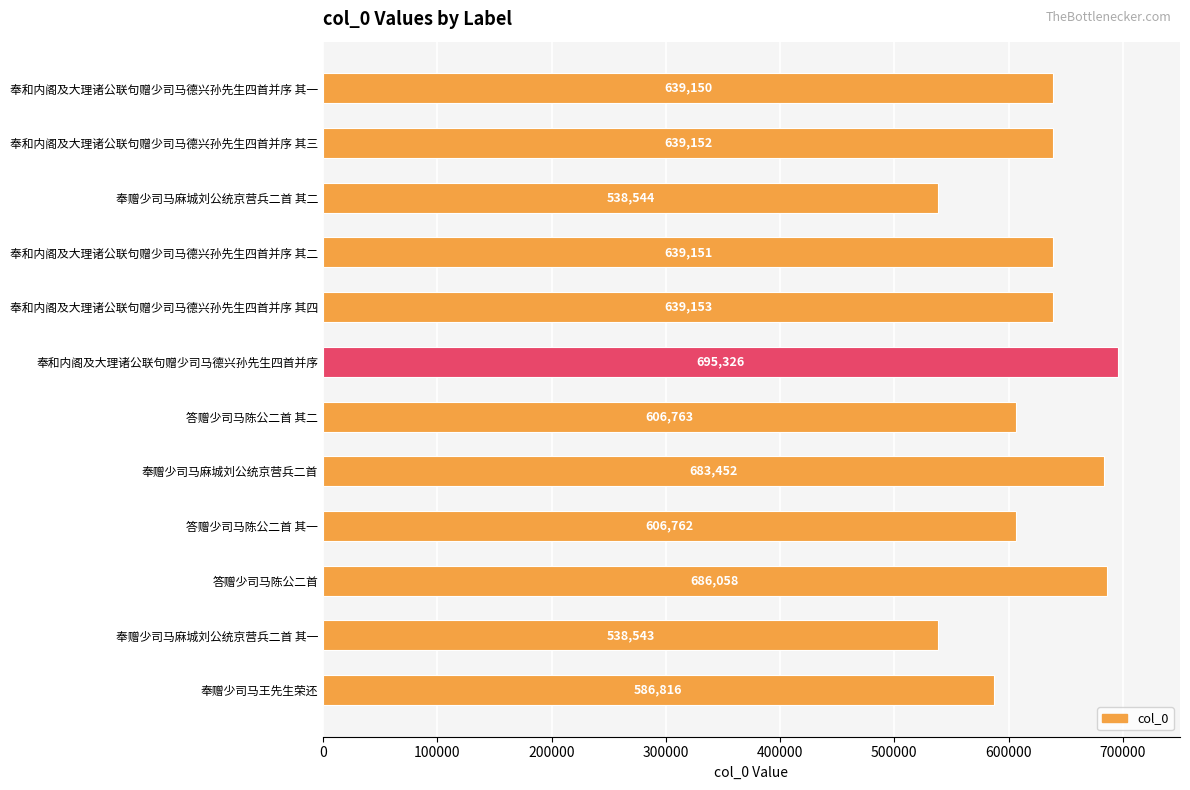

The value at 奉和内阁及大理诸公联句赠少司马德兴孙先生四首并序 其一 is 868779. True or false?

False